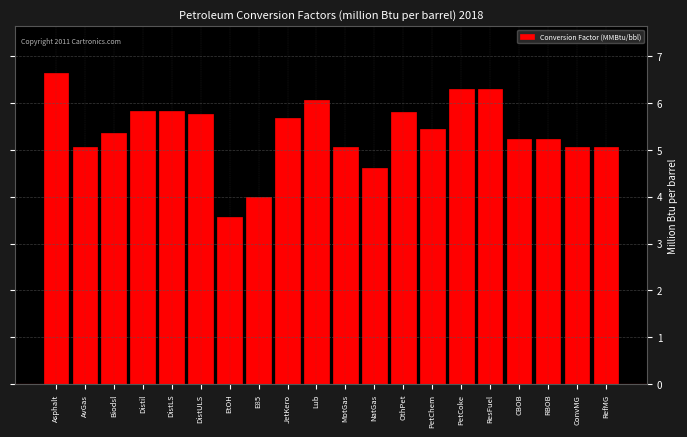

Is it true that the value at EtOH is 0.8?

False